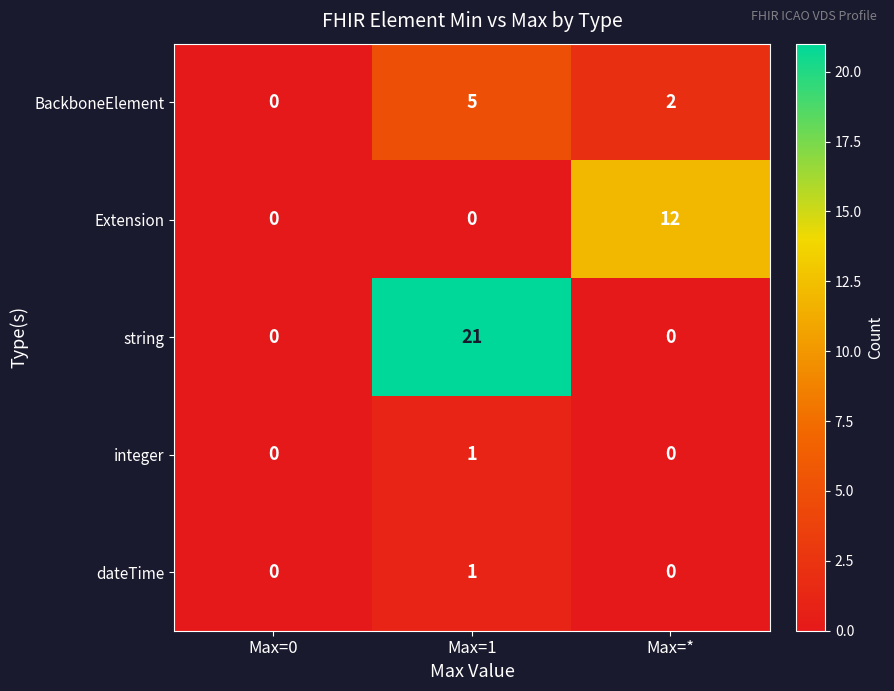

Count the number of data series in this chart.

5